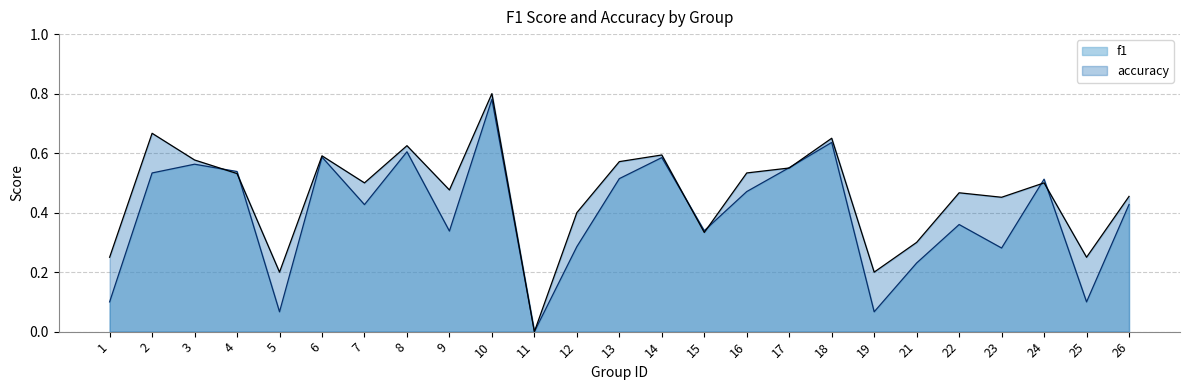

Between 3 and 23, which is larger?

3